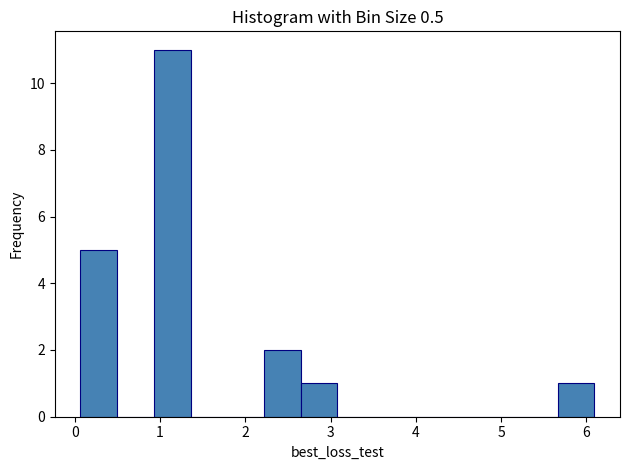

Reading left to right, transcribe this chart: for each bar, give the range it covers on the x-axis and its height. Neither the bar edges nor the heights are printed on the chart, so give them approximately, as read against the axes.

0.1 to 0.5: 5
0.5 to 0.9: 0
0.9 to 1.4: 11
1.4 to 1.8: 0
1.8 to 2.2: 0
2.2 to 2.6: 2
2.6 to 3.1: 1
3.1 to 3.5: 0
3.5 to 3.9: 0
3.9 to 4.4: 0
4.4 to 4.8: 0
4.8 to 5.2: 0
5.2 to 5.7: 0
5.7 to 6.1: 1